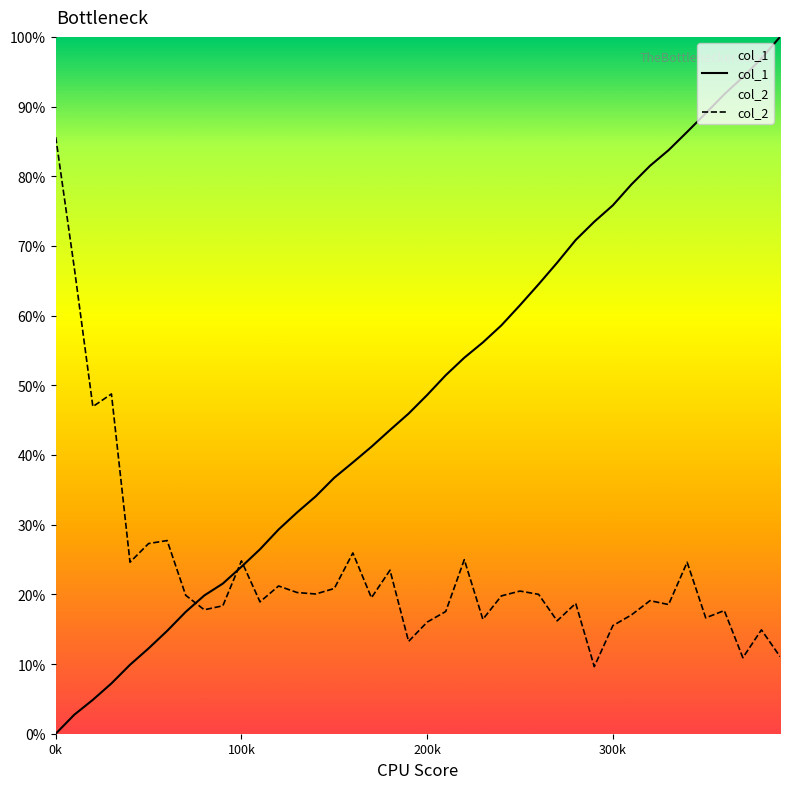

At how many categories does at least one series exceed 0?

40